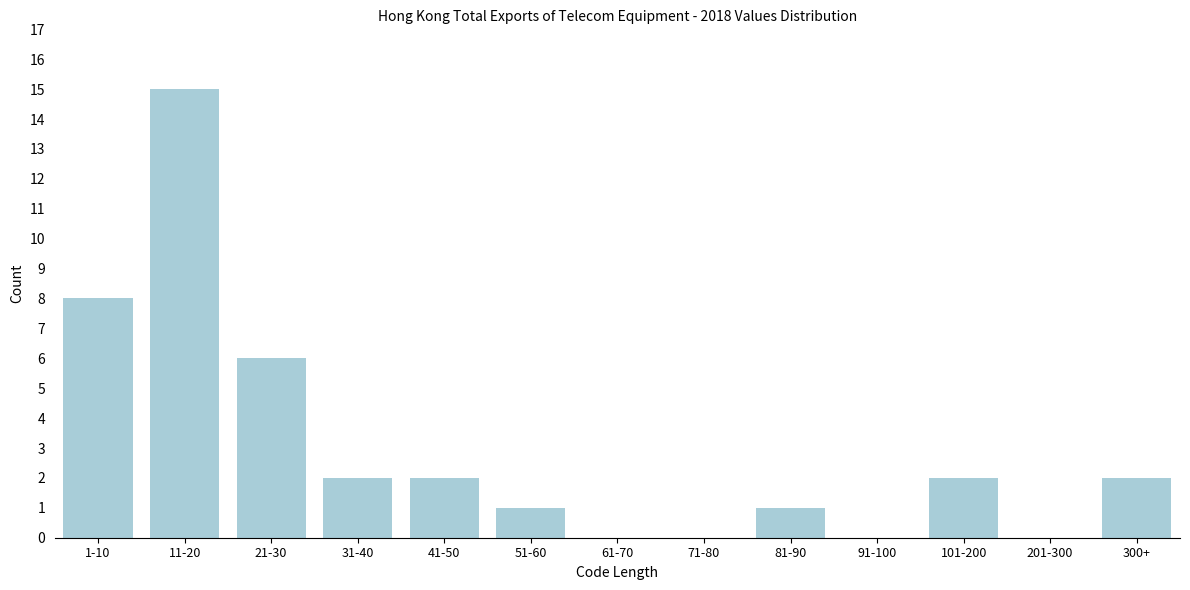

Reading left to right, what are all the values shown in this chart?

1-10=8	11-20=15	21-30=6	31-40=2	41-50=2	51-60=1	61-70=0	71-80=0	81-90=1	91-100=0	101-200=2	201-300=0	300+=2